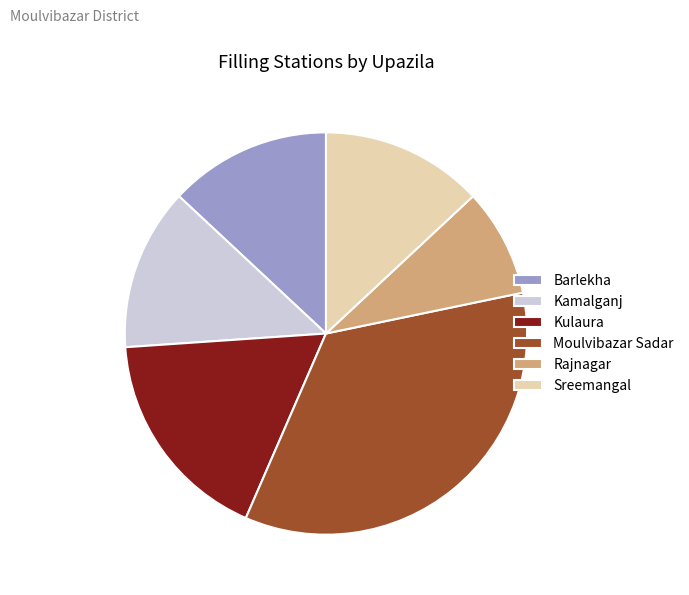

Is Kamalganj the majority of the pie?

No